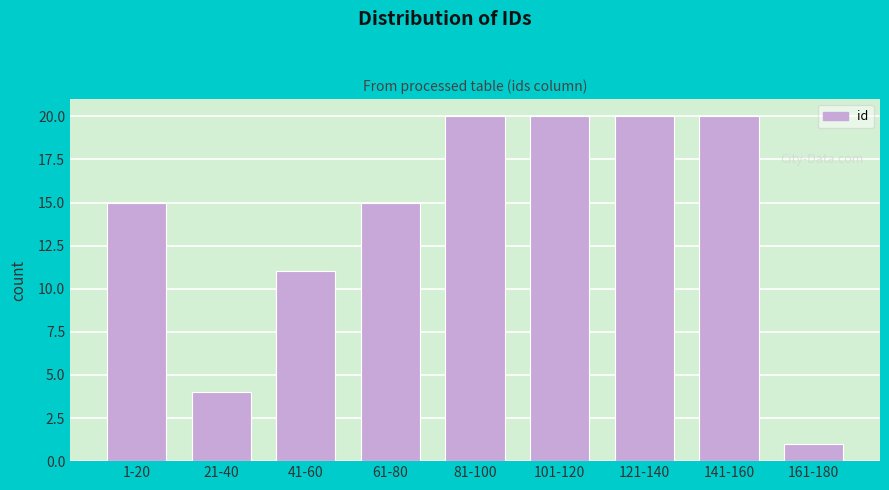

Reading left to right, what are all the values shown in this chart?

1-20=15	21-40=4	41-60=11	61-80=15	81-100=20	101-120=20	121-140=20	141-160=20	161-180=1